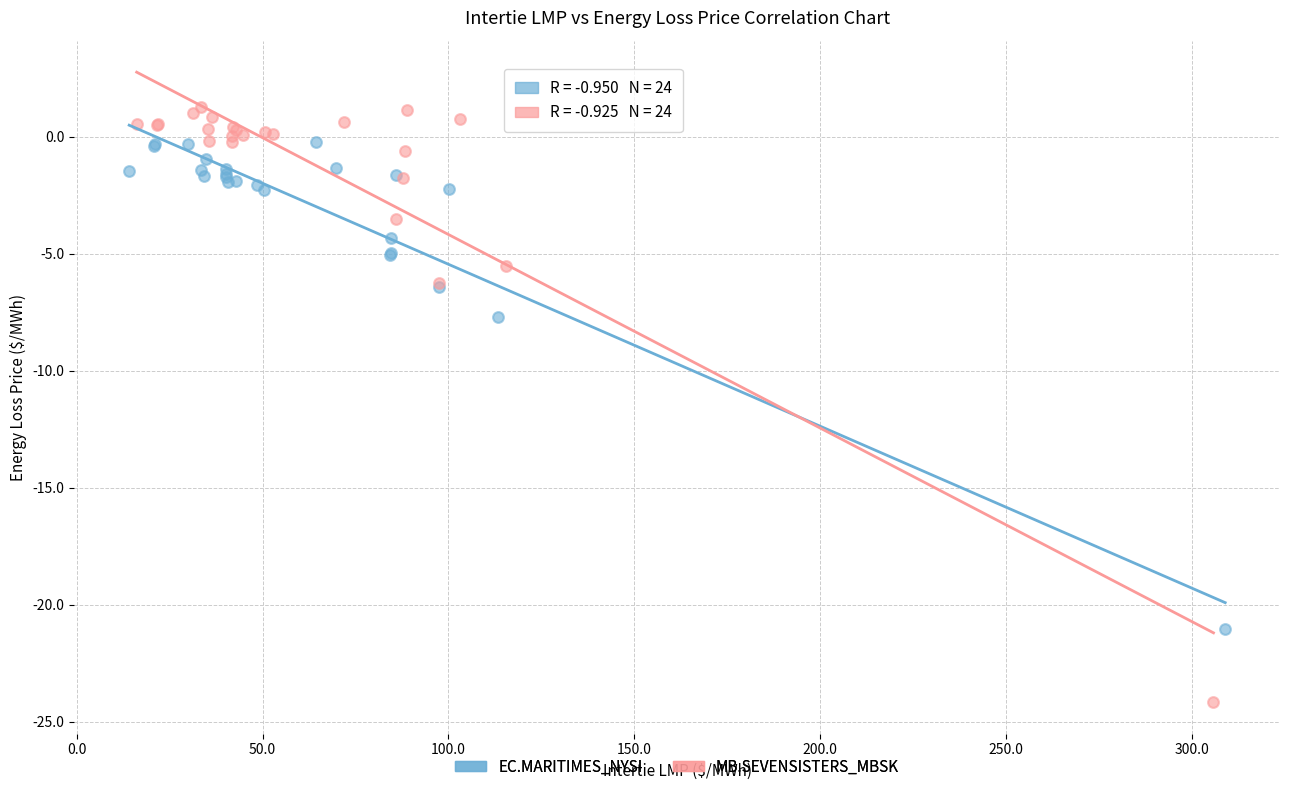

Which series reaches the maximum Y coordinate?

MB.SEVENSISTERS_MBSK